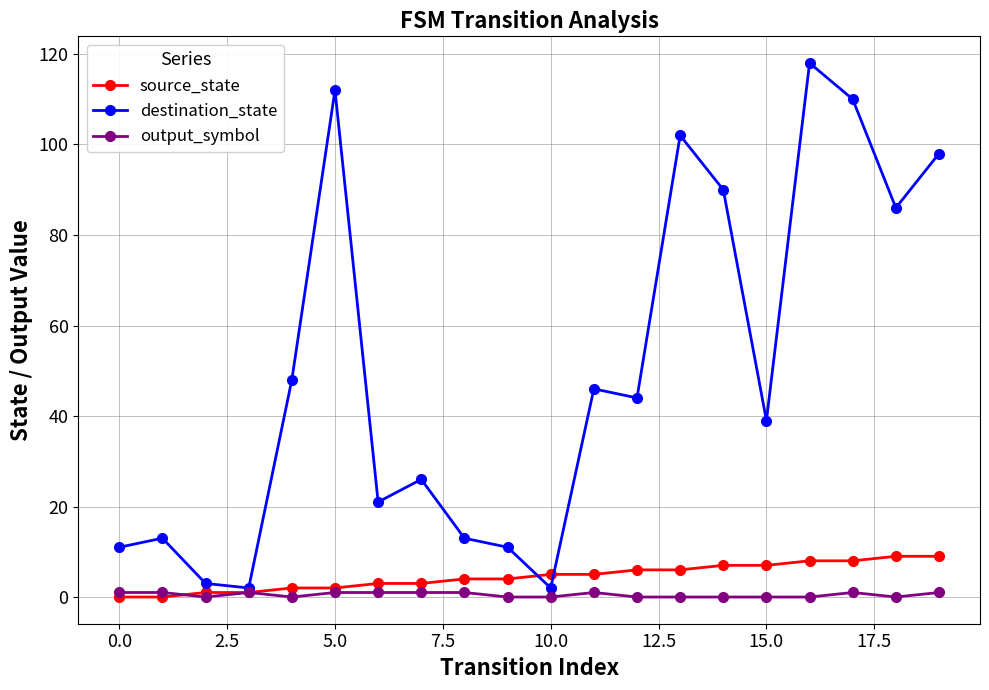

What is the maximum value shown in the chart?

118